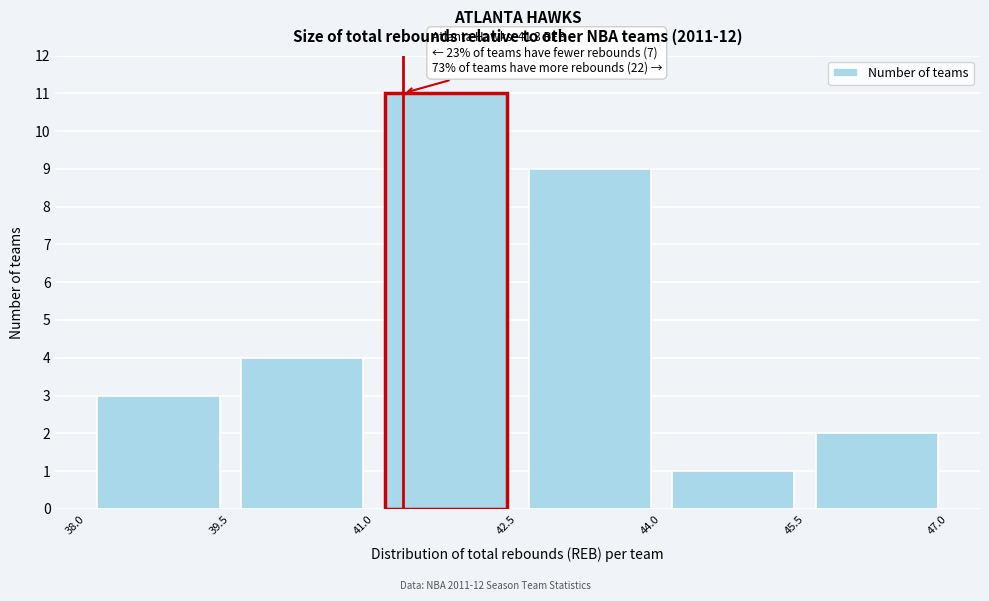

Which range on the x-axis has the tallest bar?

41.0 to 42.5